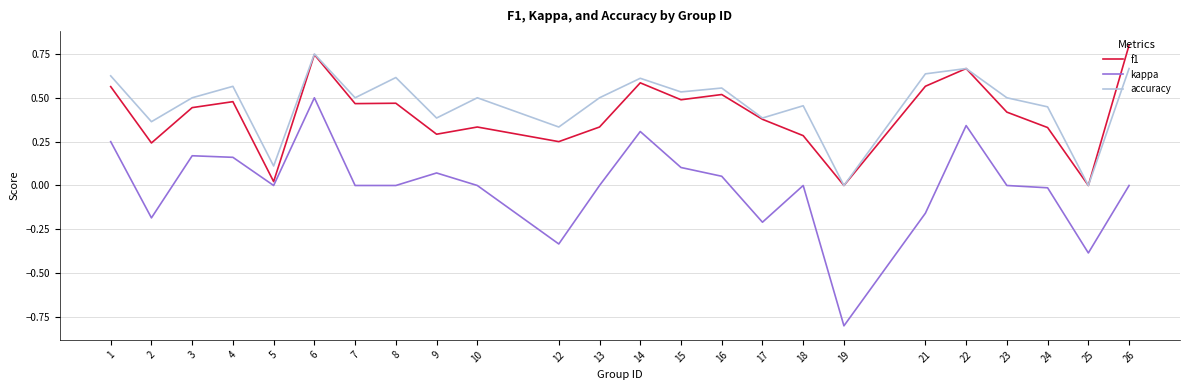

Is it true that f1 equals 1.1 at 6?

False